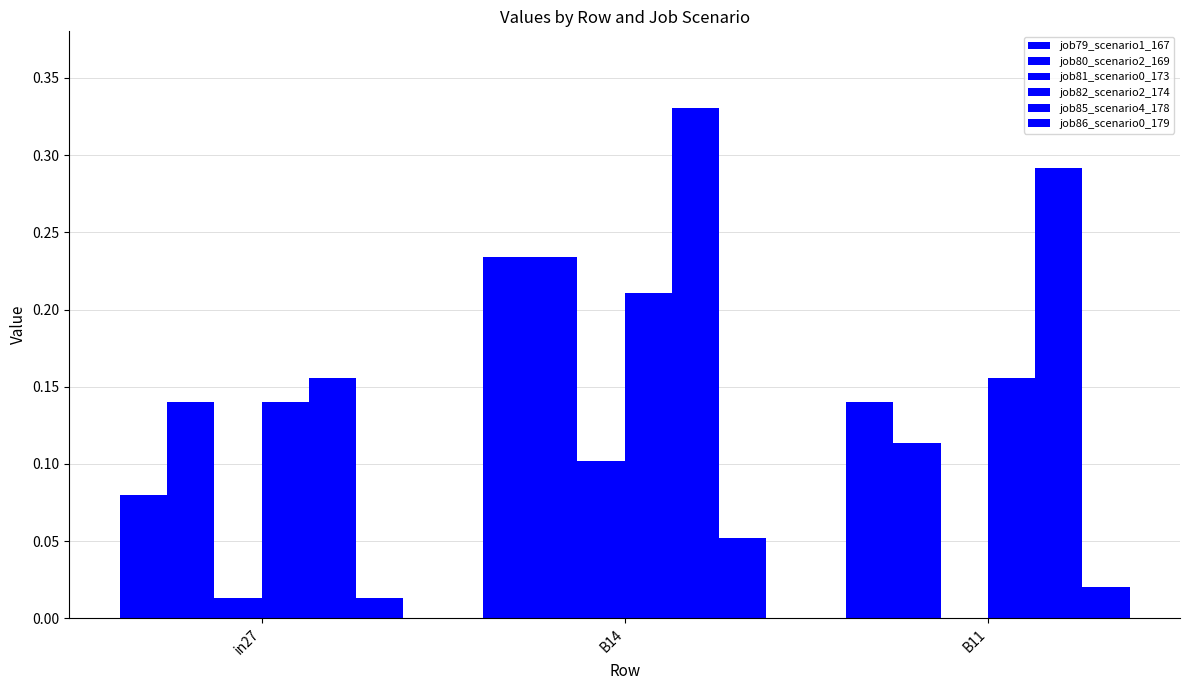

True or false: job85_scenario4_178 has a value of 0.3 at B11.

True